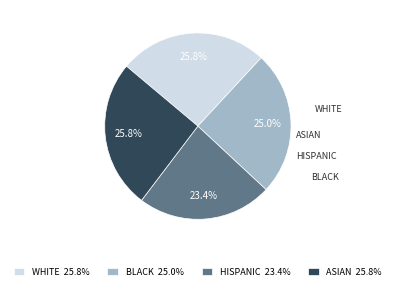

What percentage do BLACK 25.0% and HISPANIC 23.4% together represent?

48.4%